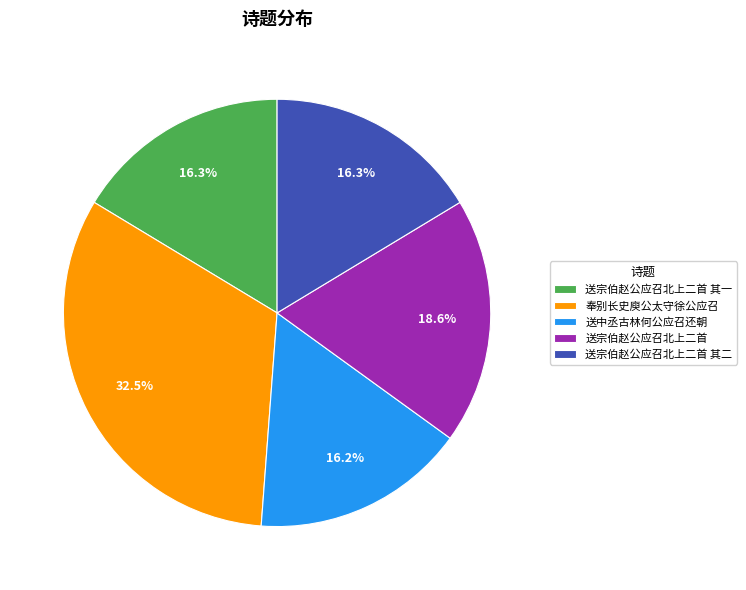

Is there a majority slice in this chart?

No